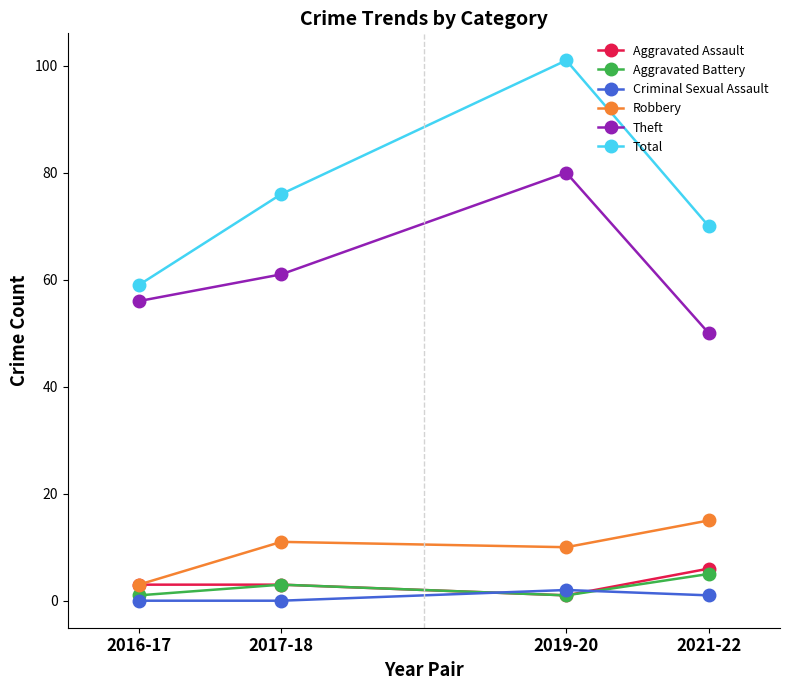

Which series has the largest total across all categories?

Total